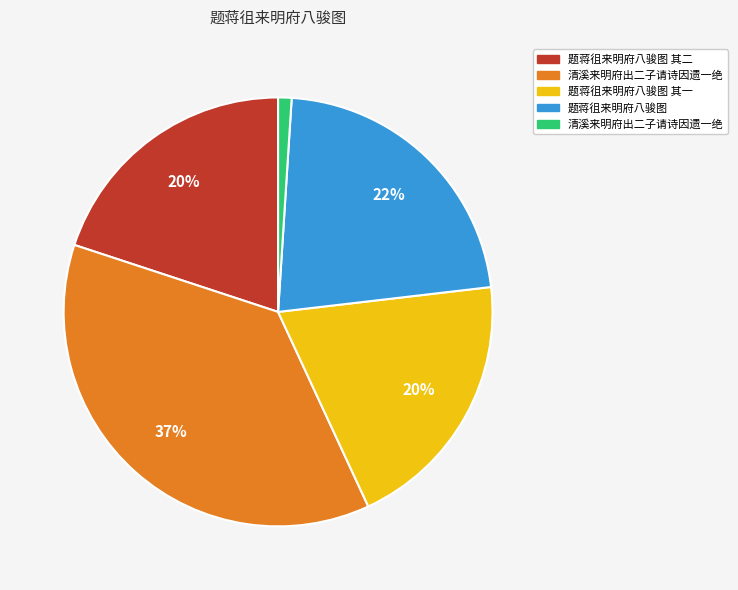

To the nearest percent, what is the difference between the largest and smallest slice percentages?

36%